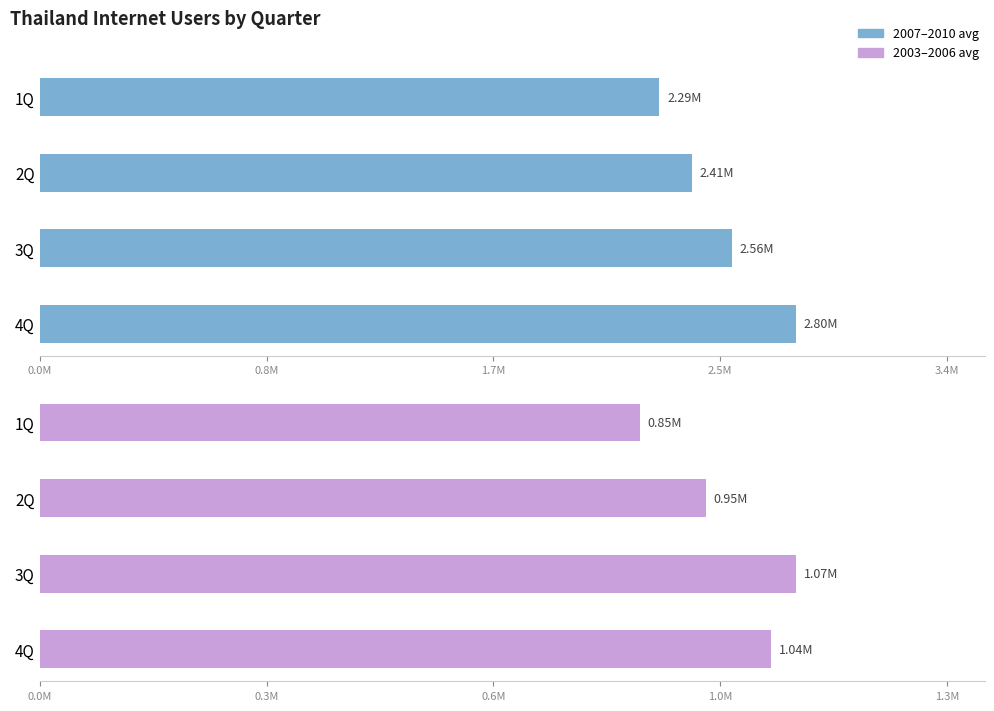

List the series in order of their peak value, lowest first.

2003-2006 avg, 2007-2010 avg